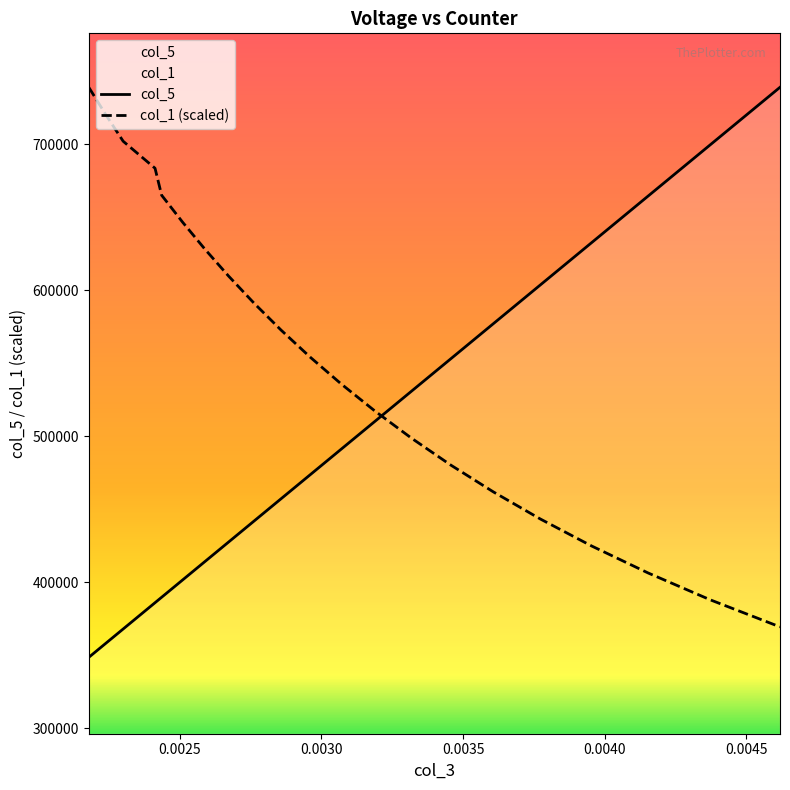

What is the difference between the maximum and minimum values in the col_1 (scaled) series?

369492.6